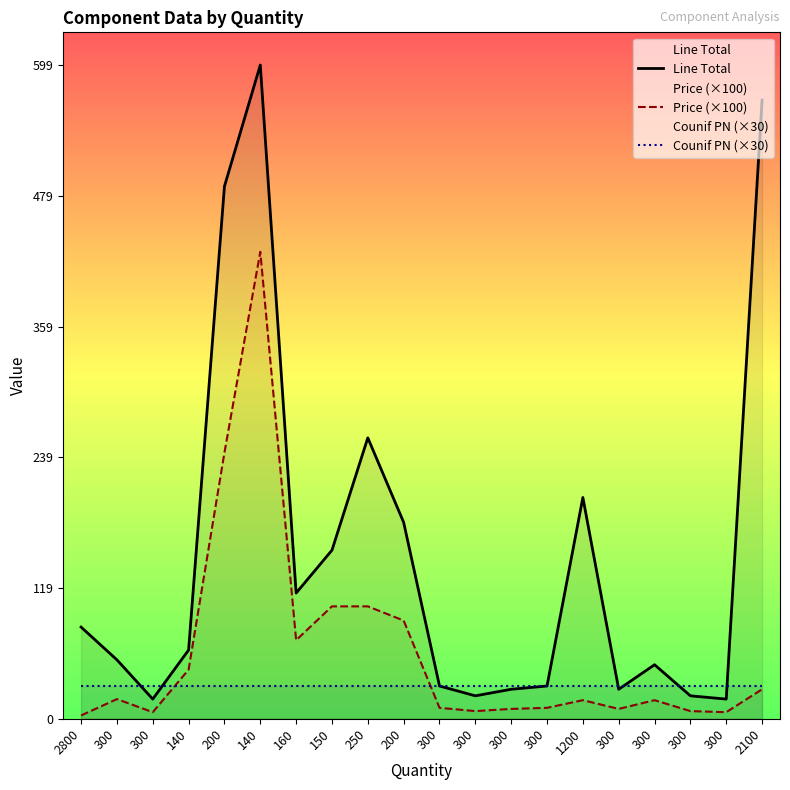

What is the minimum value for Counif PN (×30)?

30.0